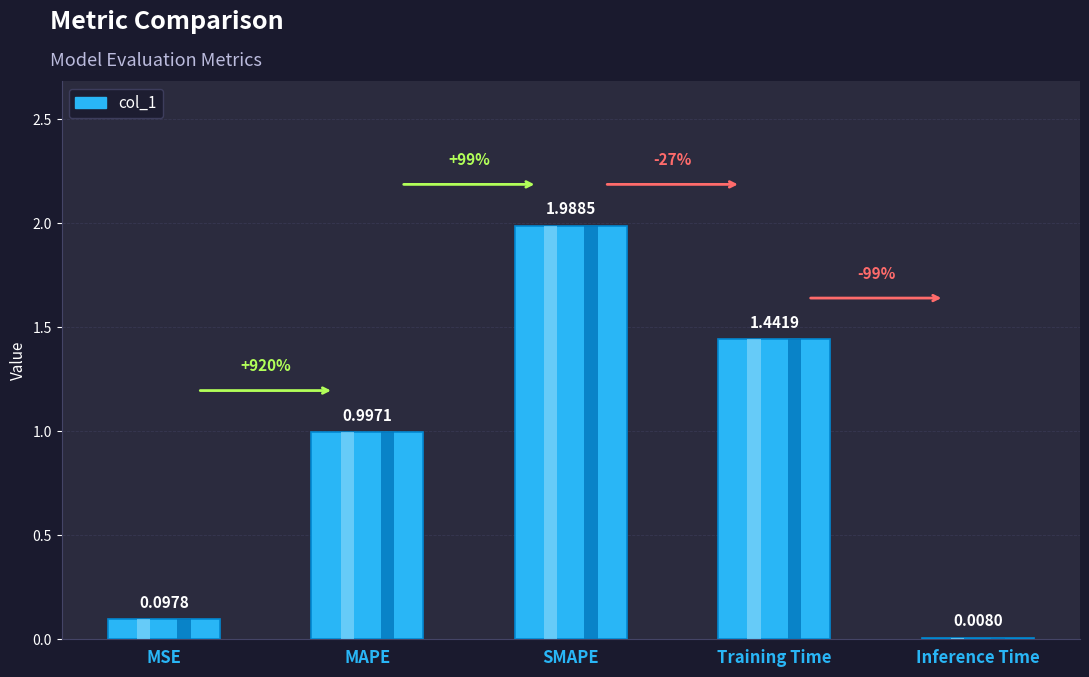

At which label is the value closest to 0?

Inference Time